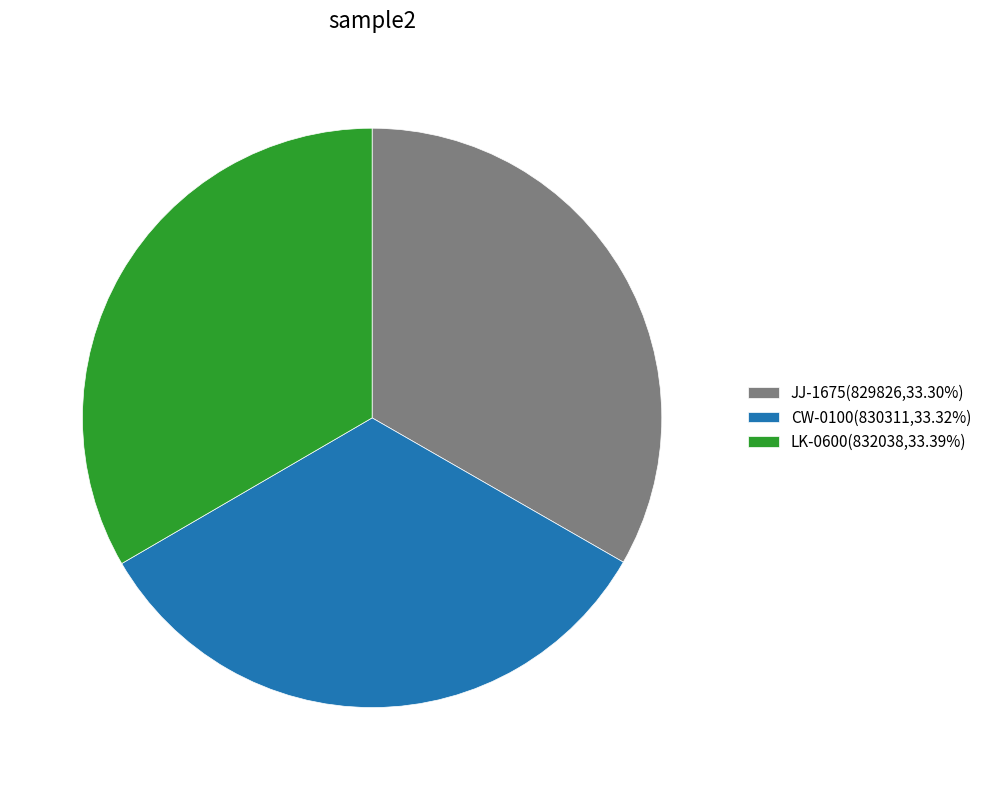

How many segments does this pie chart have?

3